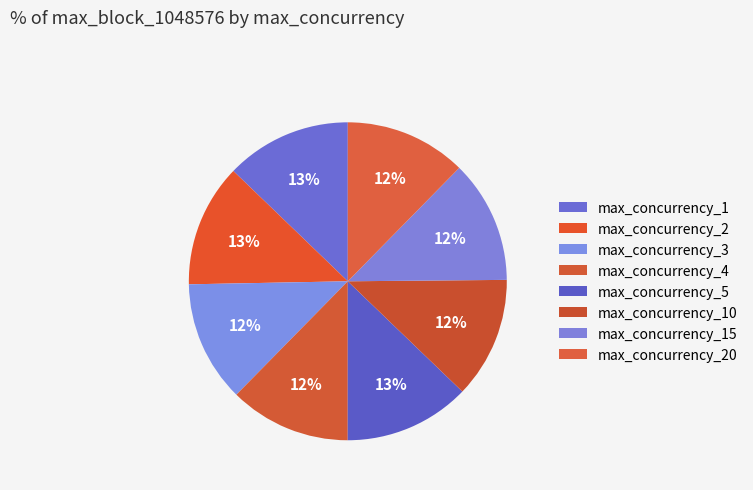

How many slices are in this pie chart?

8